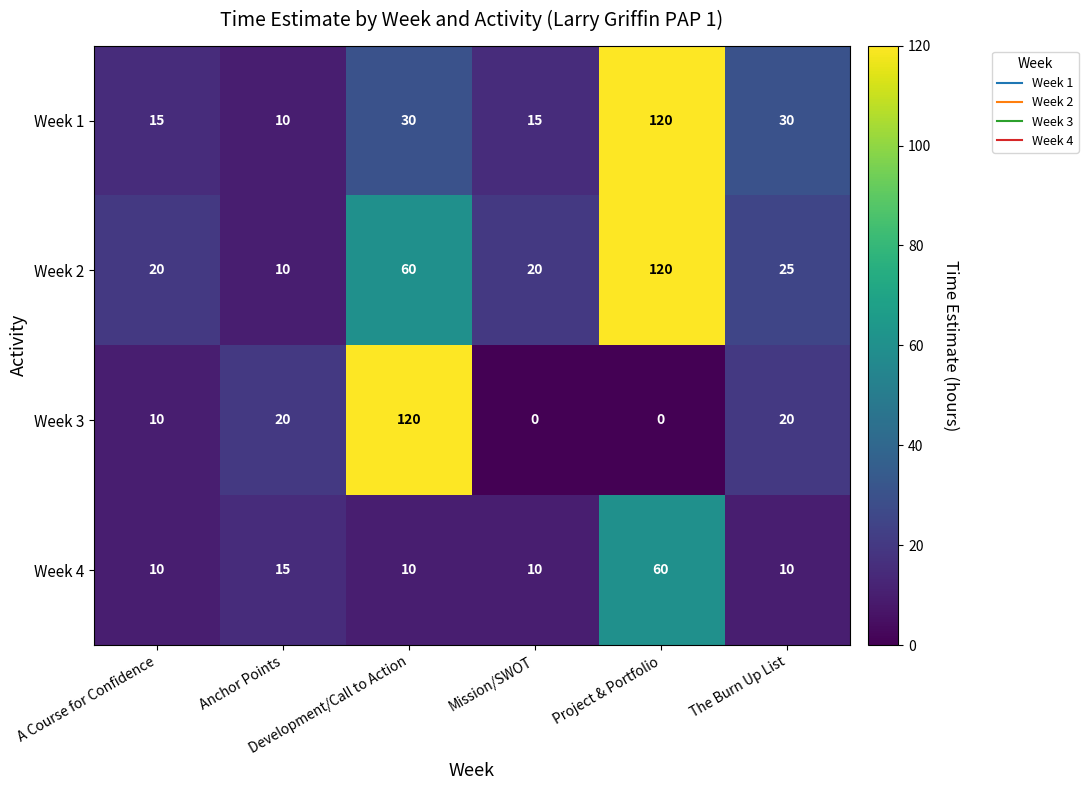

Count the Week 4 values in the range 10 to 15.

5